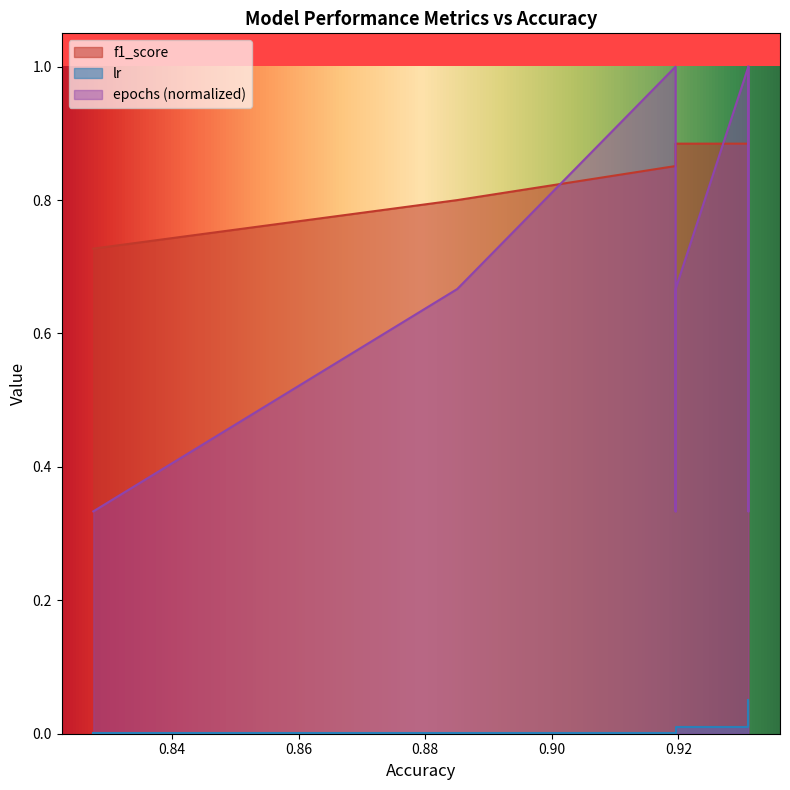

True or false: lr has more than 0 points higher than both neighbors.

False